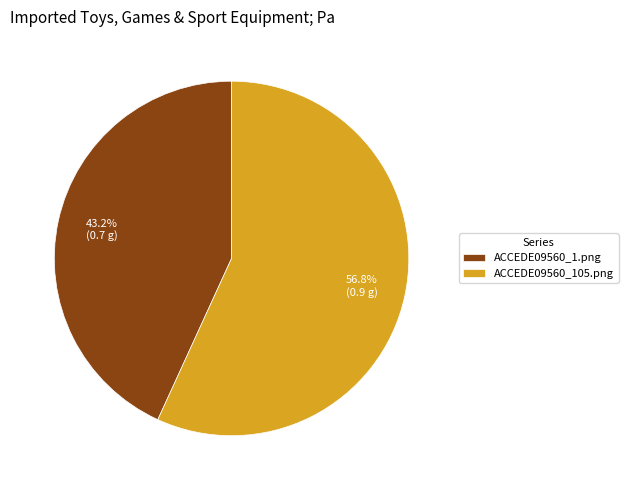

What portion of the pie excludes ACCEDE09560_1.png?

56.8%